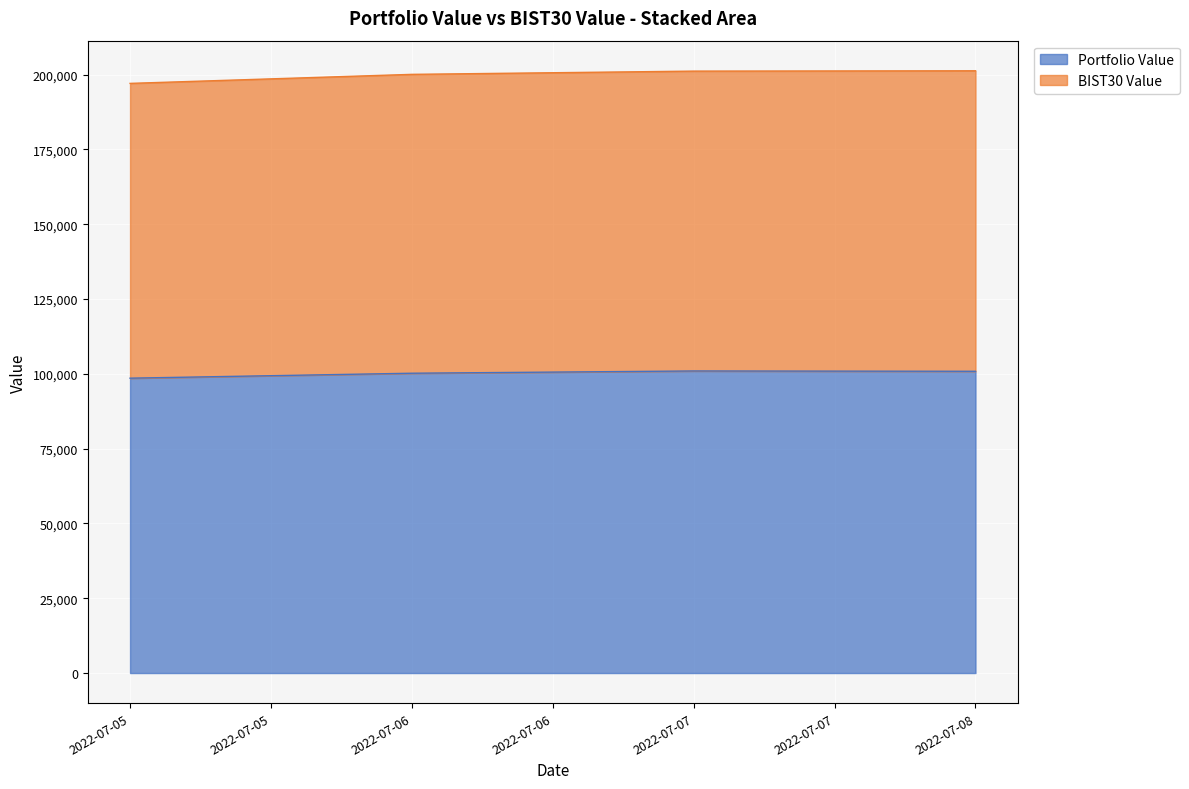

The value of Portfolio Value at 2022-07-08 is 100859.8. True or false?

True